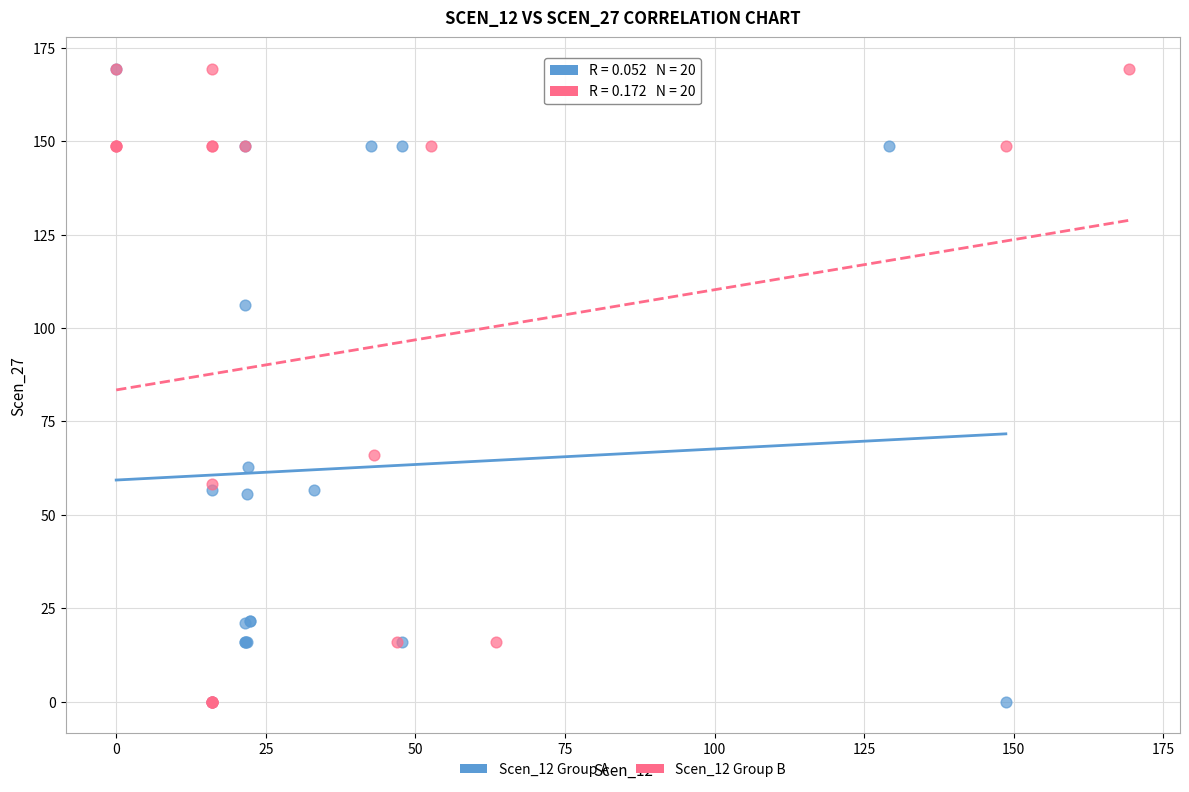

What are all the series names shown in the legend?

Scen_12 Group A, Scen_12 Group B